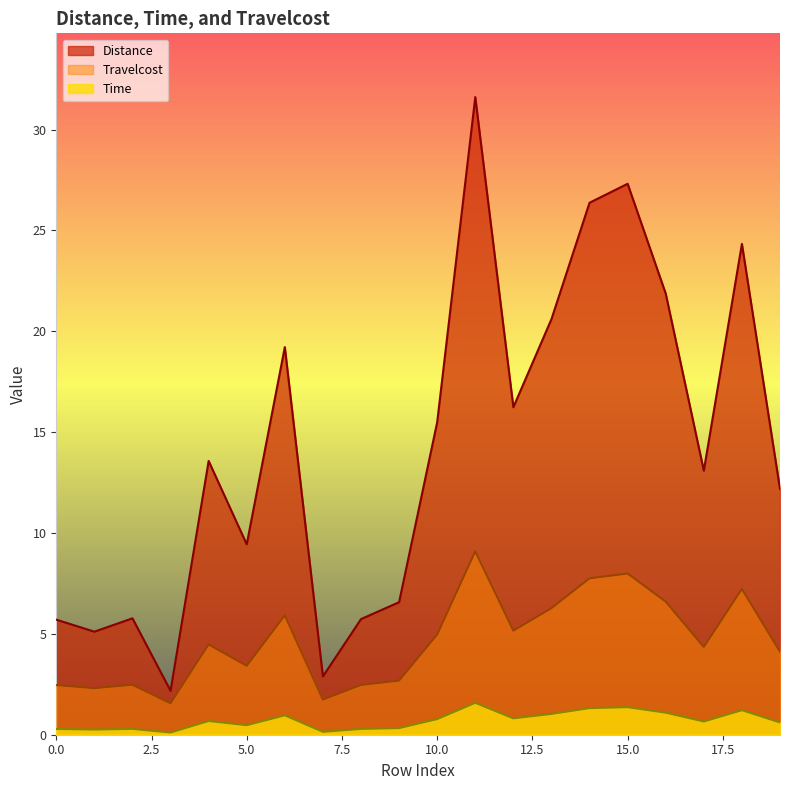

True or false: Time has a value of 11.7 at 9.

False